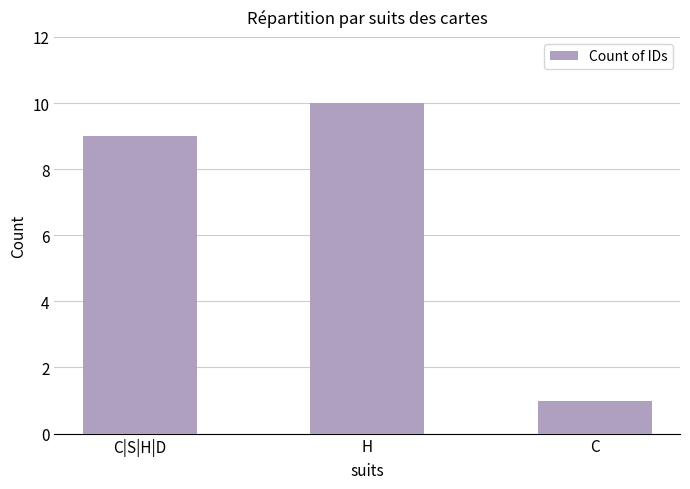

Reading left to right, transcribe all the data shown in this chart.

9	10	1